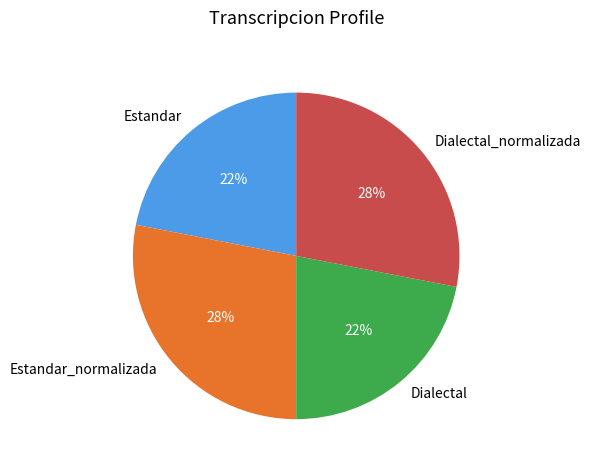

Approximately how many times larger is the value at Estandar_normalizada compared to Estandar?

1.3